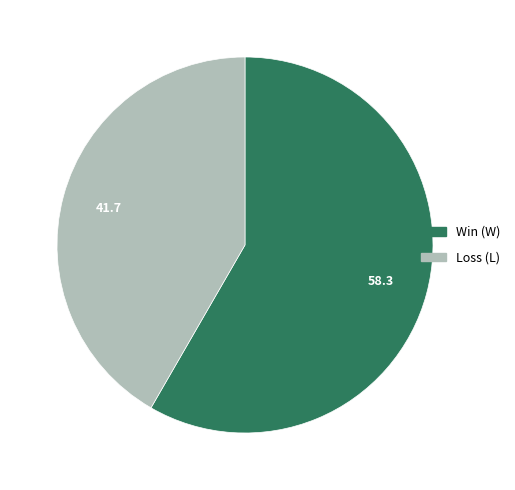

How many slices are in this pie chart?

2